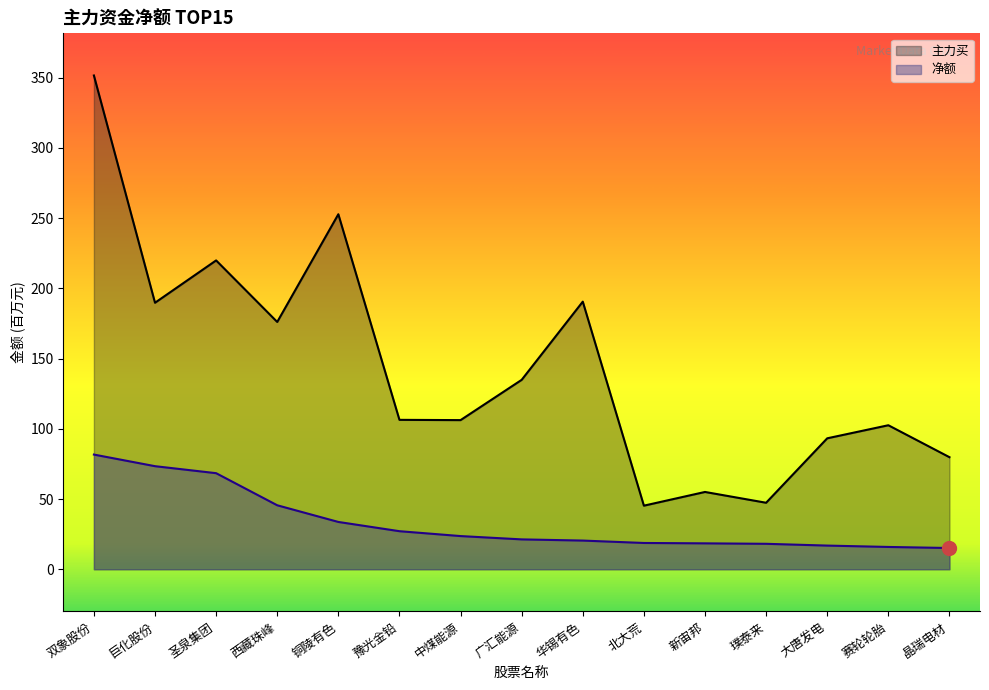

How many lines are shown in the chart?

2